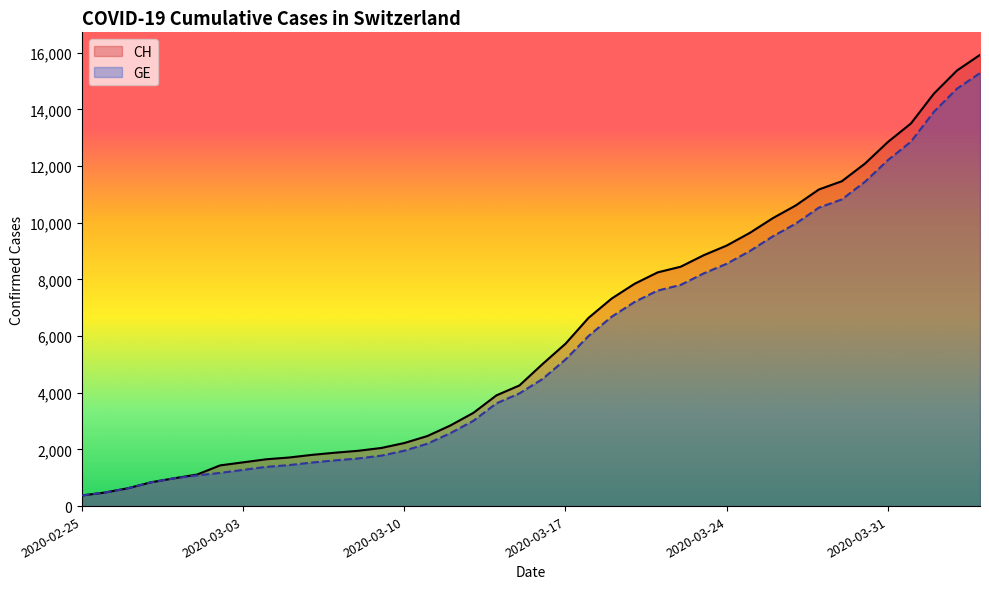

Reading left to right, what are all the values shown in this chart?

CH: 2020-02-25=375	2020-02-26=479	2020-02-27=630	2020-02-28=840	2020-02-29=981	2020-03-01=1113	2020-03-02=1436	2020-03-03=1544	2020-03-04=1652	2020-03-05=1715	2020-03-06=1809	2020-03-07=1885	2020-03-08=1952	2020-03-09=2051	2020-03-10=2226	2020-03-11=2472	2020-03-12=2845	2020-03-13=3291	2020-03-14=3908	2020-03-15=4259	2020-03-16=5012	2020-03-17=5731	2020-03-18=6644	2020-03-19=7323	2020-03-20=7847	2020-03-21=8249	2020-03-22=8449	2020-03-23=8855	2020-03-24=9196	2020-03-25=9642	2020-03-26=10162	2020-03-27=10613	2020-03-28=11175	2020-03-29=11467	2020-03-30=12086	2020-03-31=12852	2020-04-01=13505	2020-04-02=14561	2020-04-03=15375	2020-04-04=15926
GE: 2020-02-25=375	2020-02-26=479	2020-02-27=630	2020-02-28=840	2020-02-29=981	2020-03-01=1083	2020-03-02=1171	2020-03-03=1278	2020-03-04=1384	2020-03-05=1447	2020-03-06=1538	2020-03-07=1614	2020-03-08=1681	2020-03-09=1780	2020-03-10=1955	2020-03-11=2201	2020-03-12=2574	2020-03-13=3010	2020-03-14=3627	2020-03-15=3978	2020-03-16=4485	2020-03-17=5174	2020-03-18=6002	2020-03-19=6681	2020-03-20=7205	2020-03-21=7607	2020-03-22=7807	2020-03-23=8213	2020-03-24=8554	2020-03-25=9000	2020-03-26=9520	2020-03-27=9971	2020-03-28=10533	2020-03-29=10825	2020-03-30=11444	2020-03-31=12210	2020-04-01=12863	2020-04-02=13919	2020-04-03=14733	2020-04-04=15284